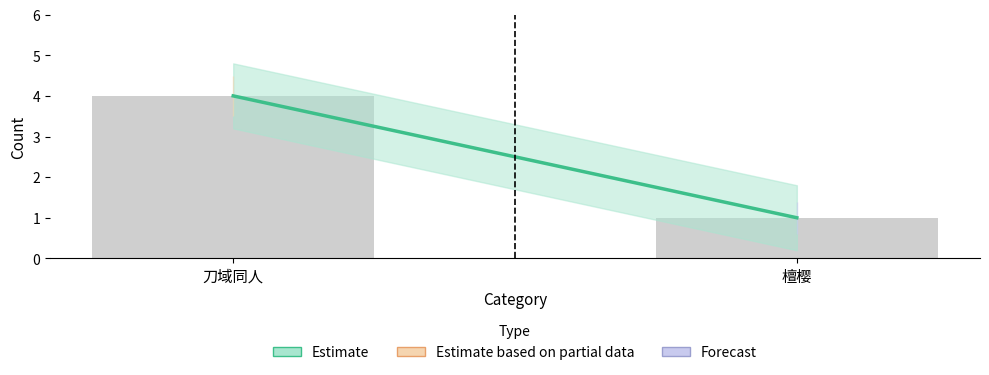

Rank the categories by value from lowest to highest.

檀樱, 刀域同人